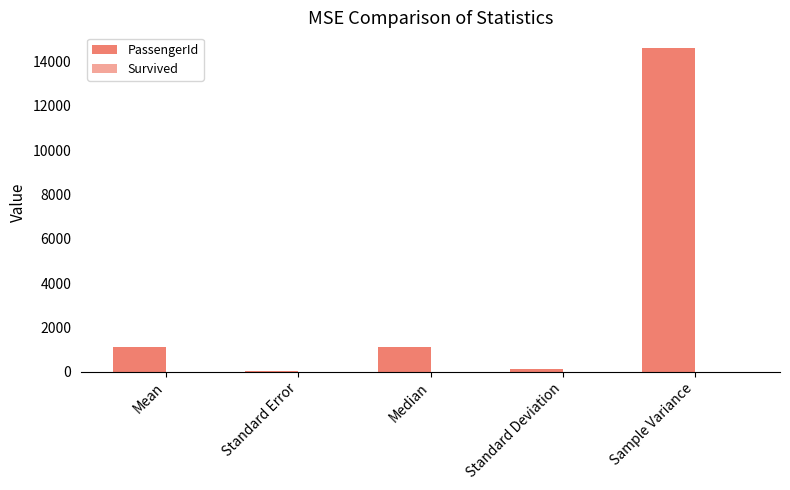

What is the approximate value of PassengerId at Median?

1100.5